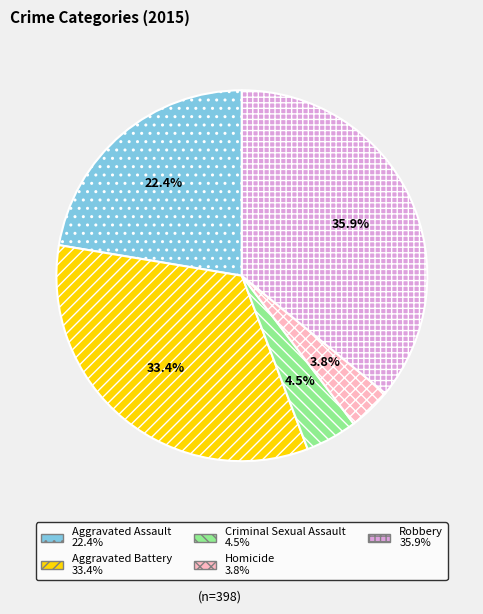

Which has a higher value, Criminal Sexual Assault or Homicide?

Criminal Sexual Assault